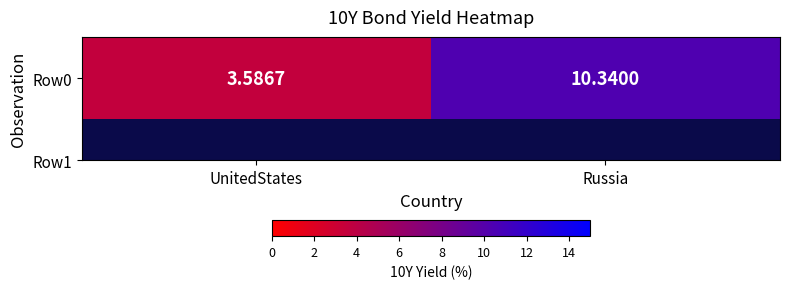

Rank the categories by value from lowest to highest.

UnitedStates, Russia